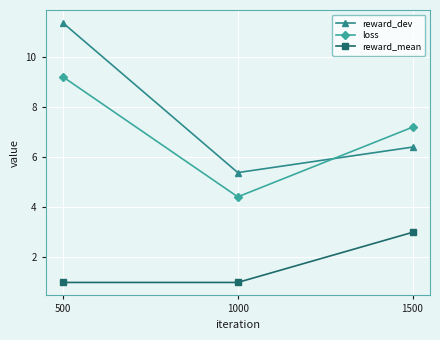

Reading left to right, what are all the values shown in this chart?

reward_dev: 500=11.4	1000=5.4	1500=6.4
loss: 500=9.2	1000=4.4	1500=7.2
reward_mean: 500=1.0	1000=1.0	1500=3.0